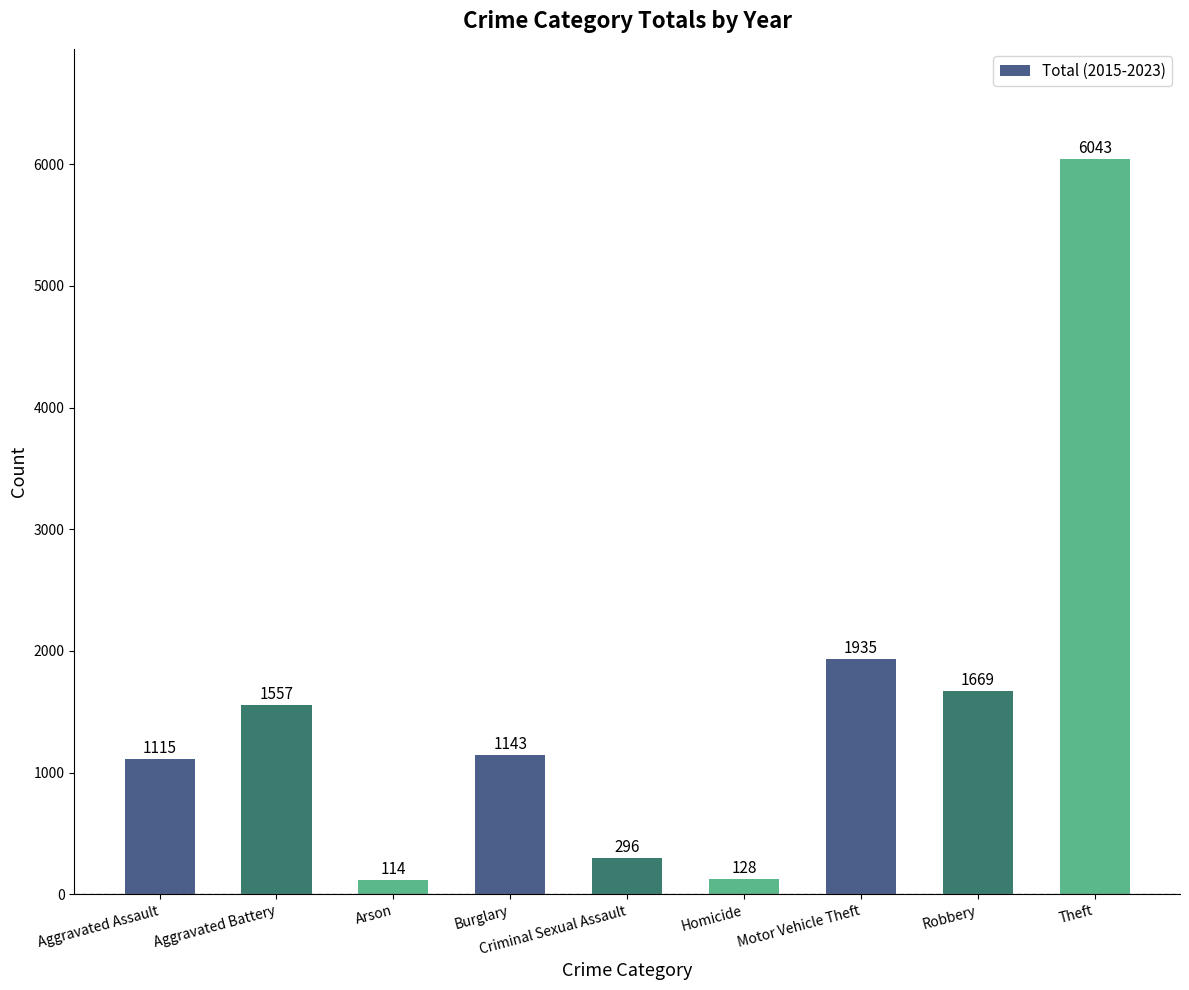

The value at Theft is 6043. True or false?

True